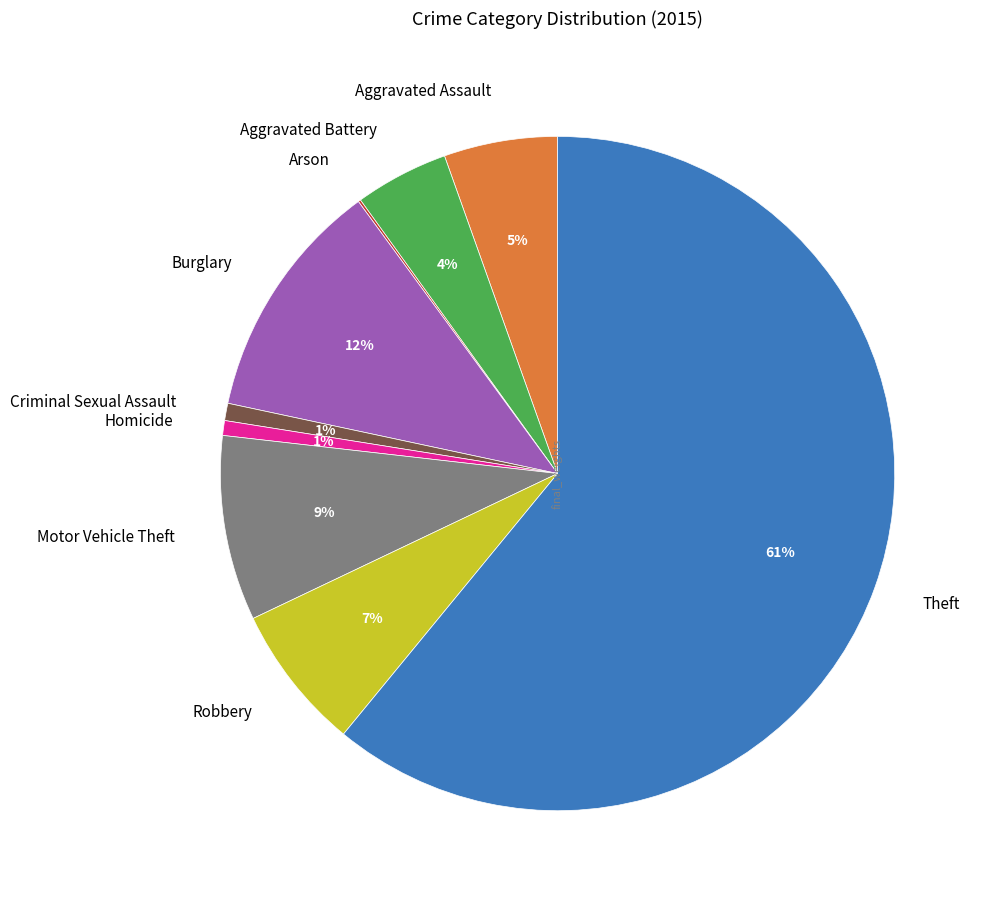

Which category has the biggest portion of the pie?

Theft